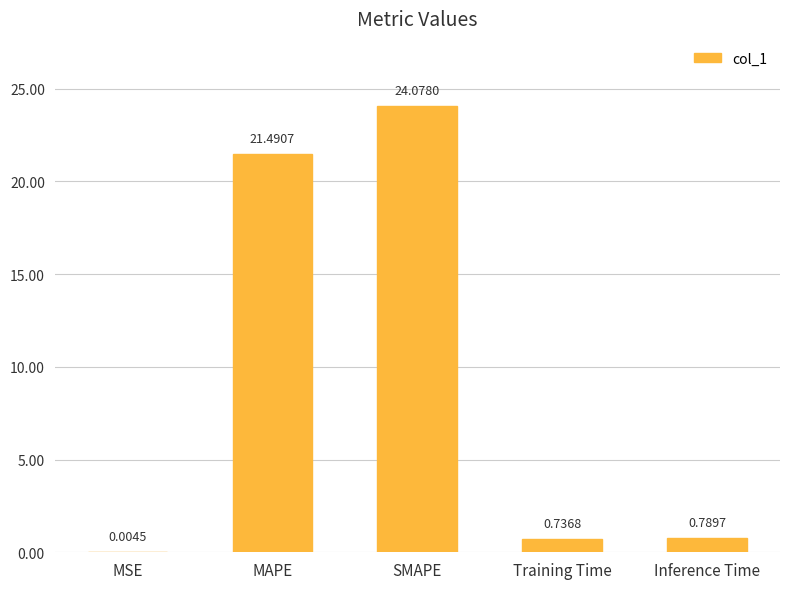

At which label is the value closest to 12?

MAPE